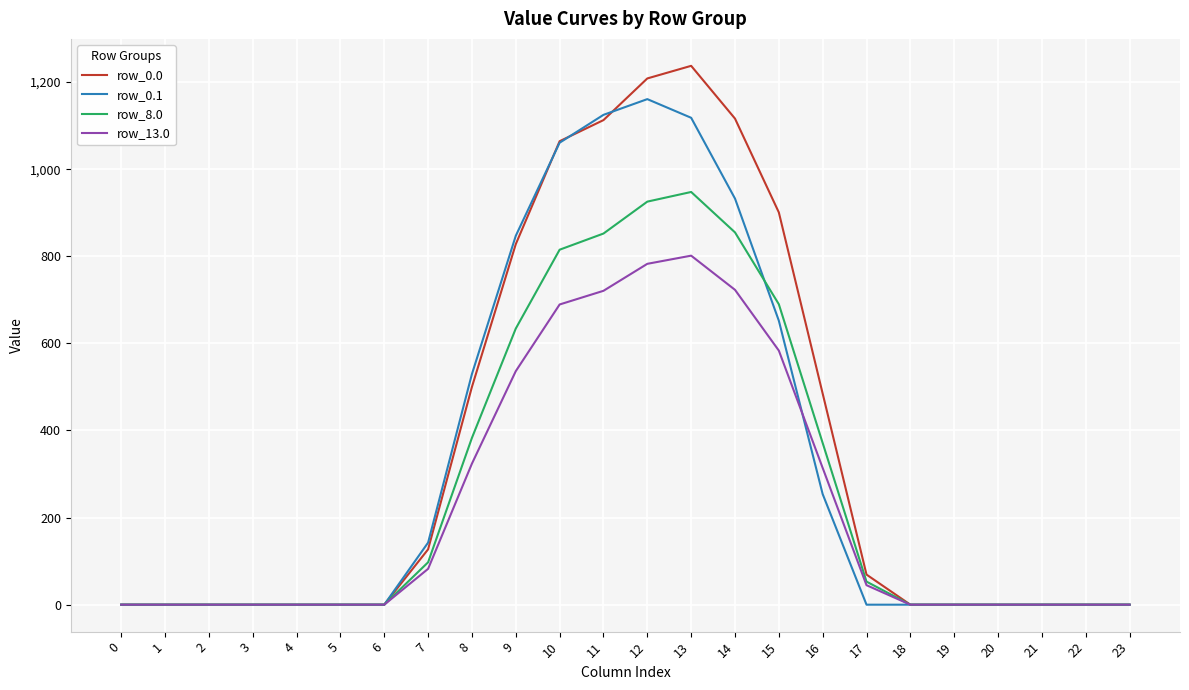

True or false: row_13.0 has more than 0 points higher than both neighbors.

True